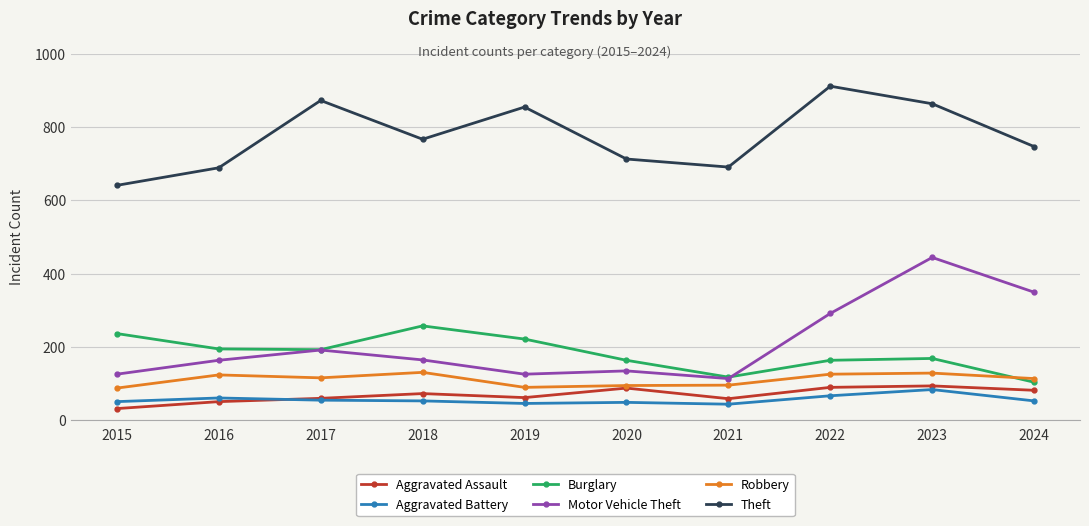

True or false: Aggravated Battery and Robbery cross at least once.

False